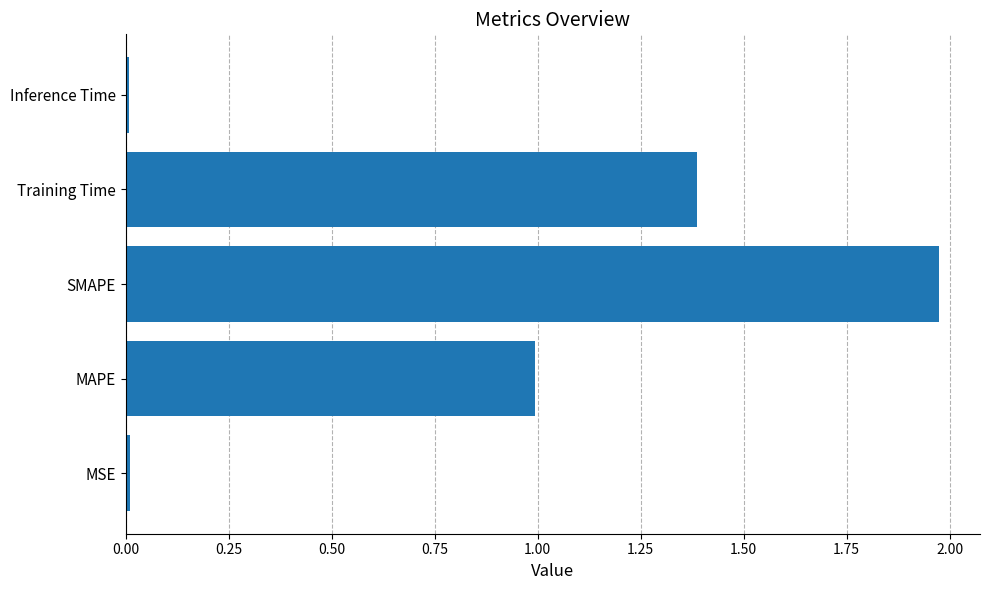

At which category does the chart reach its peak across all series?

SMAPE